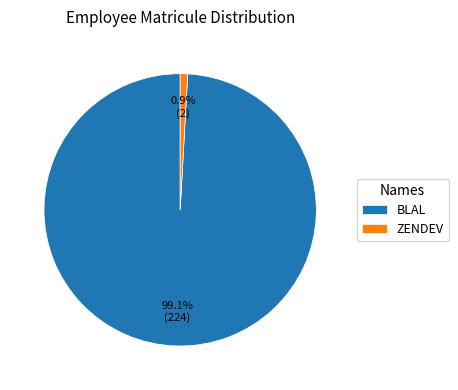

What is the largest slice in the pie chart?

BLAL